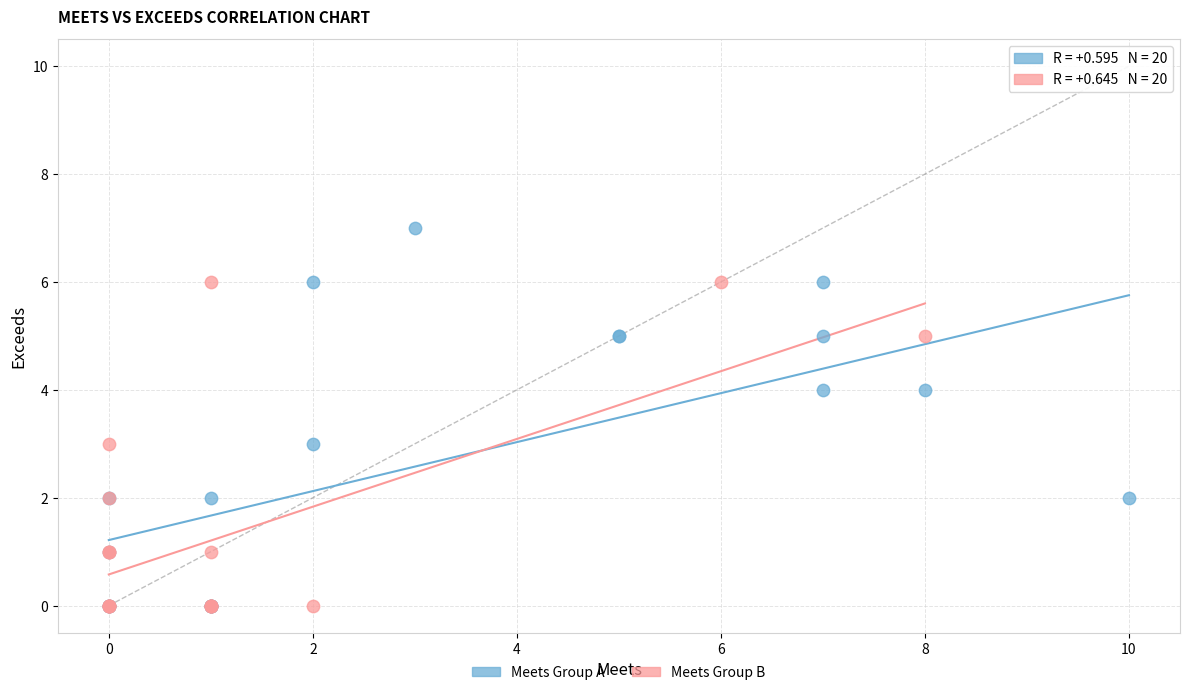

Which series contains the highest Y value?

Meets Group A